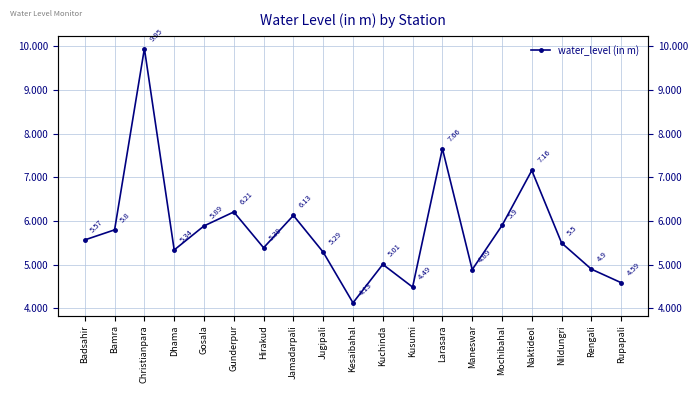

The chart shows a value of 3.3 at Maneswar. True or false?

False